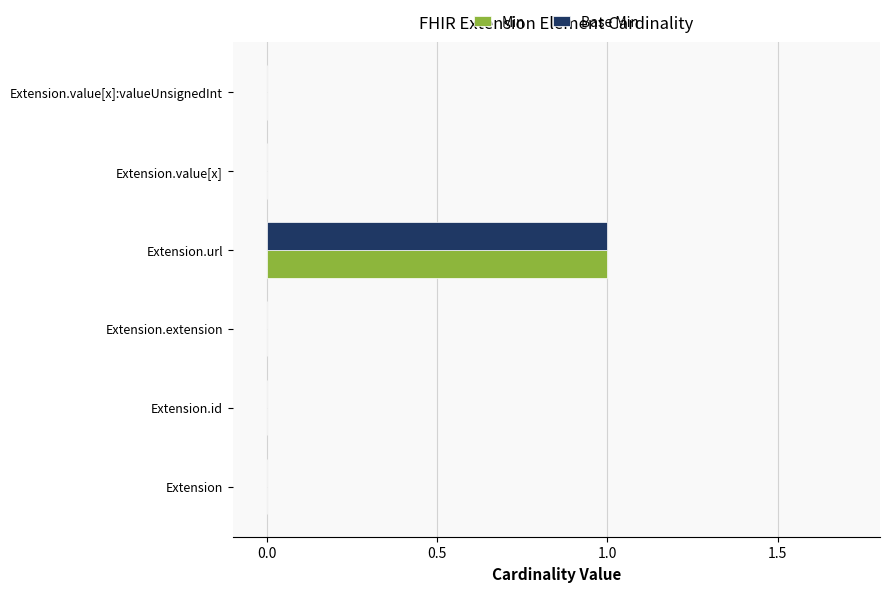

What is the sum of all Base Min values?

1